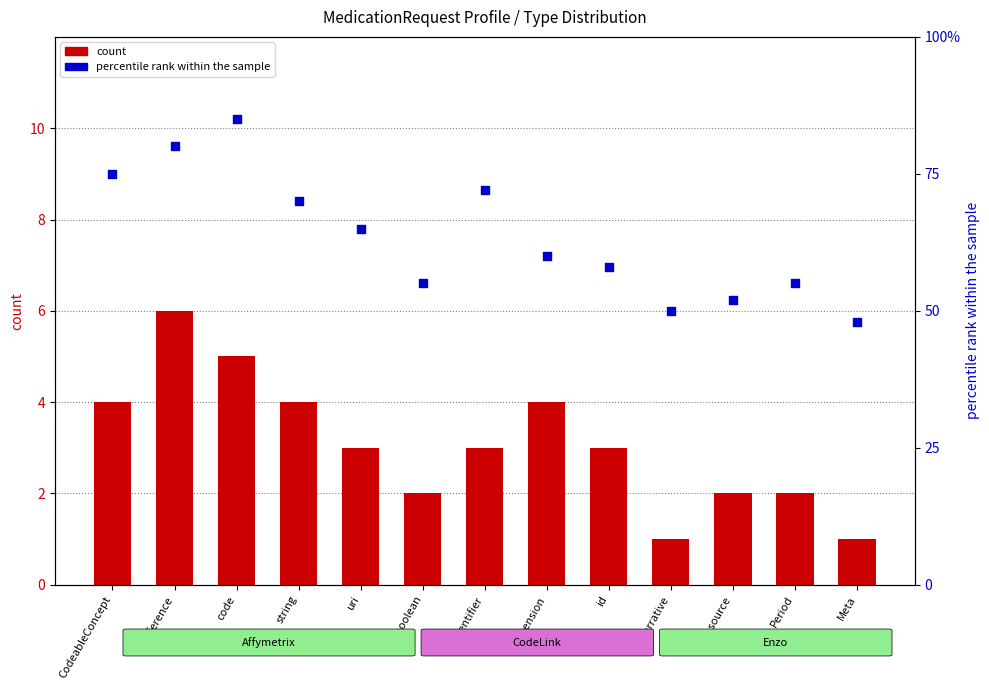

What is the total value across all series at id?

61